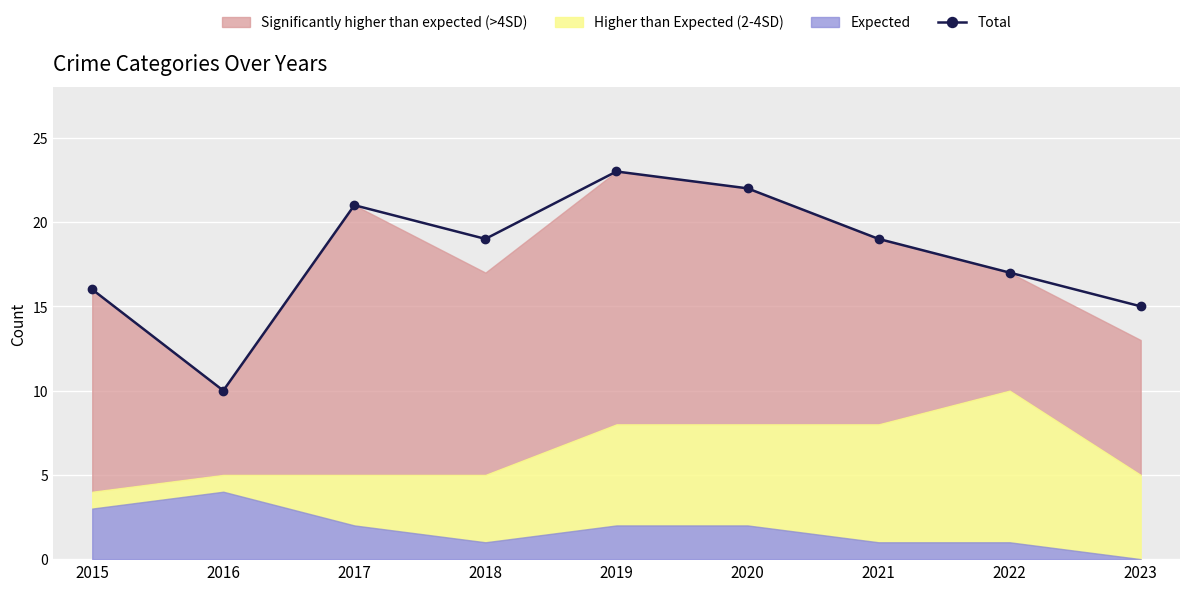

What is the approximate value at 2022, to the nearest 10?

20